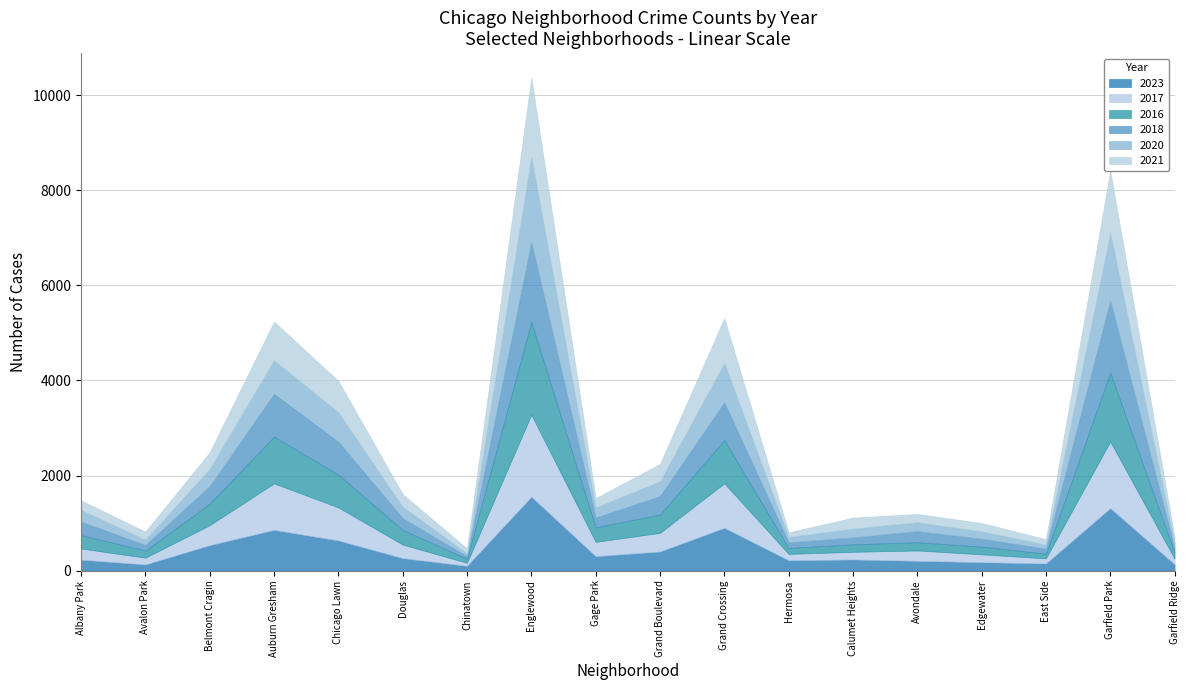

What is the label of the 4th point from the right?

Edgewater